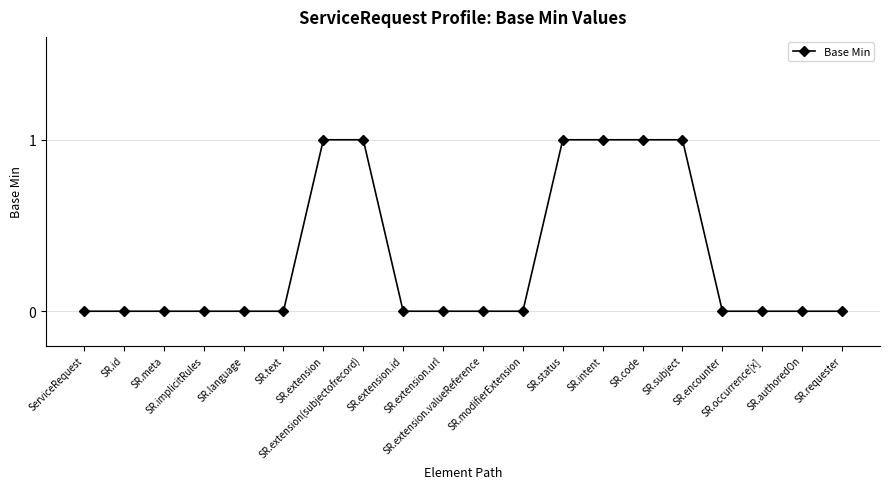

What is the sum of all values?

6